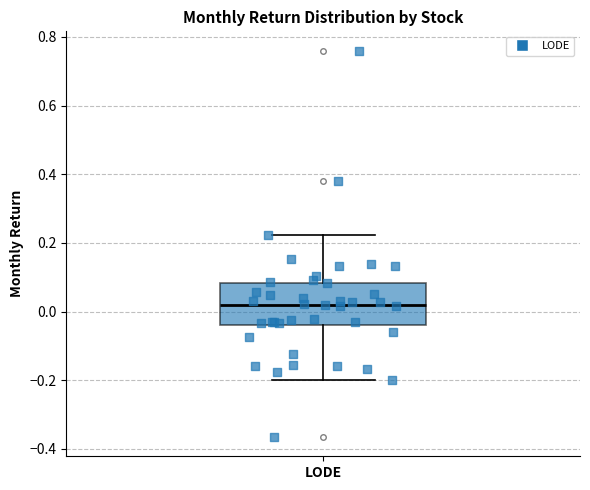

Read this box plot against the y-axis: the position of the median line, the range covered by the box, and the ends of both whiskers. The values are not printed on the chart, so give them approximately, as read against the axis.

median 0.02, box -0.04 to 0.08, whiskers -0.20 to 0.22